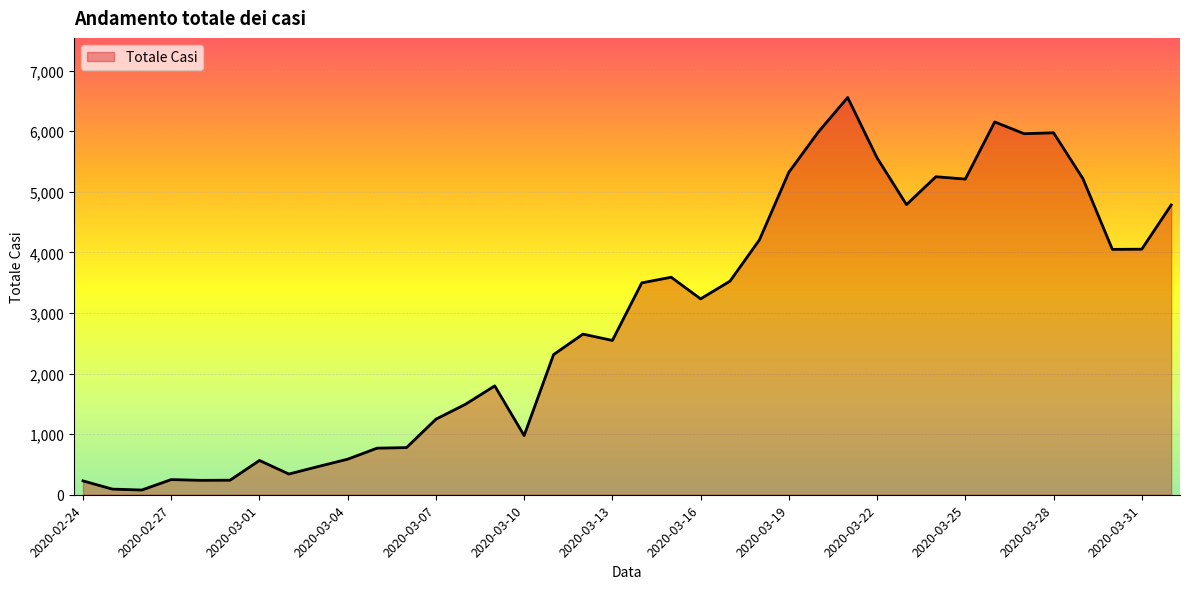

What is the smallest value displayed?

78